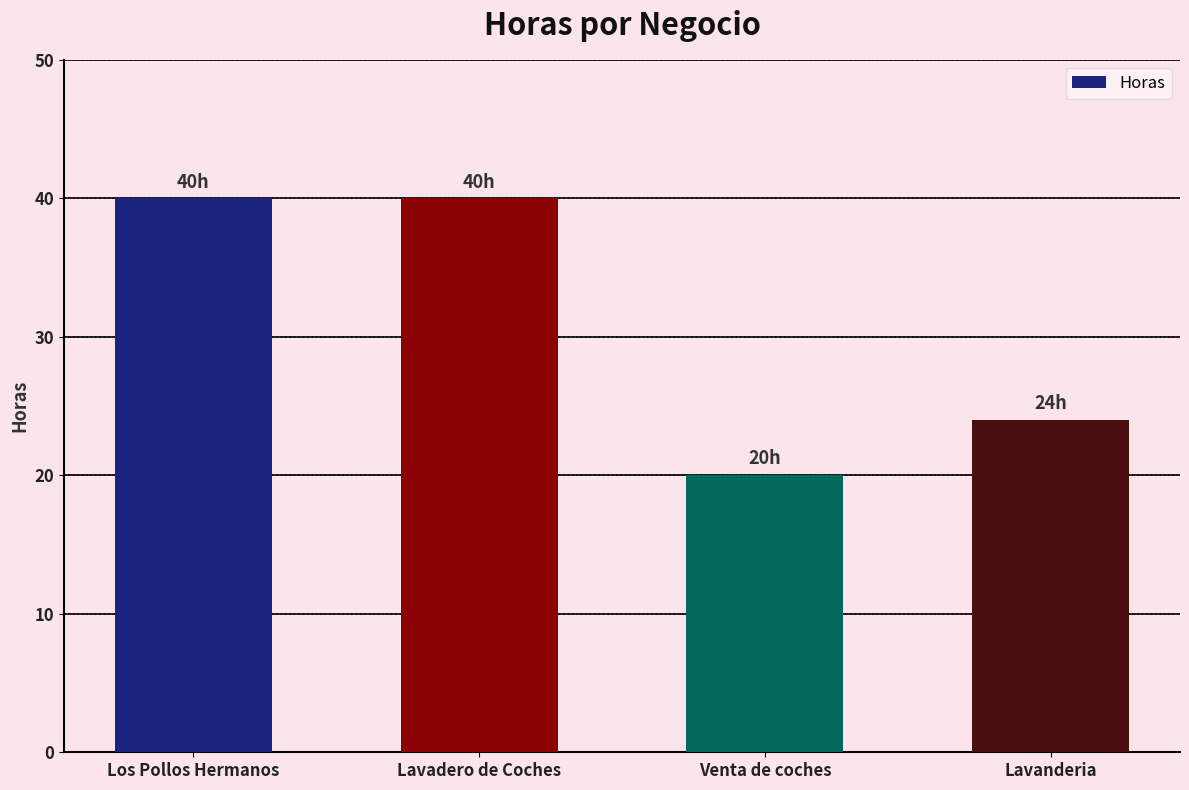

The value at Lavanderia is 12. True or false?

False